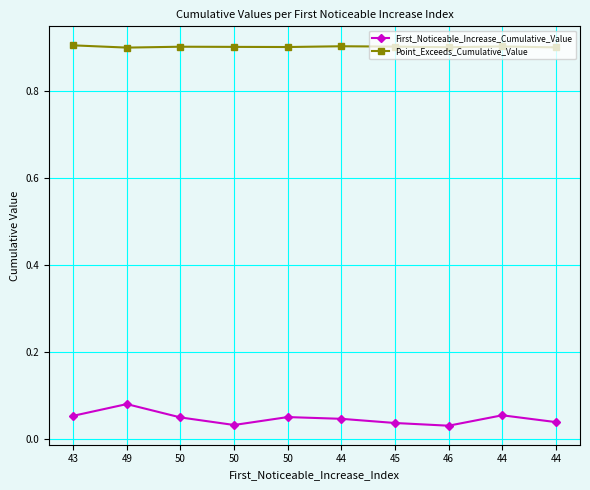

How many lines are shown in the chart?

2